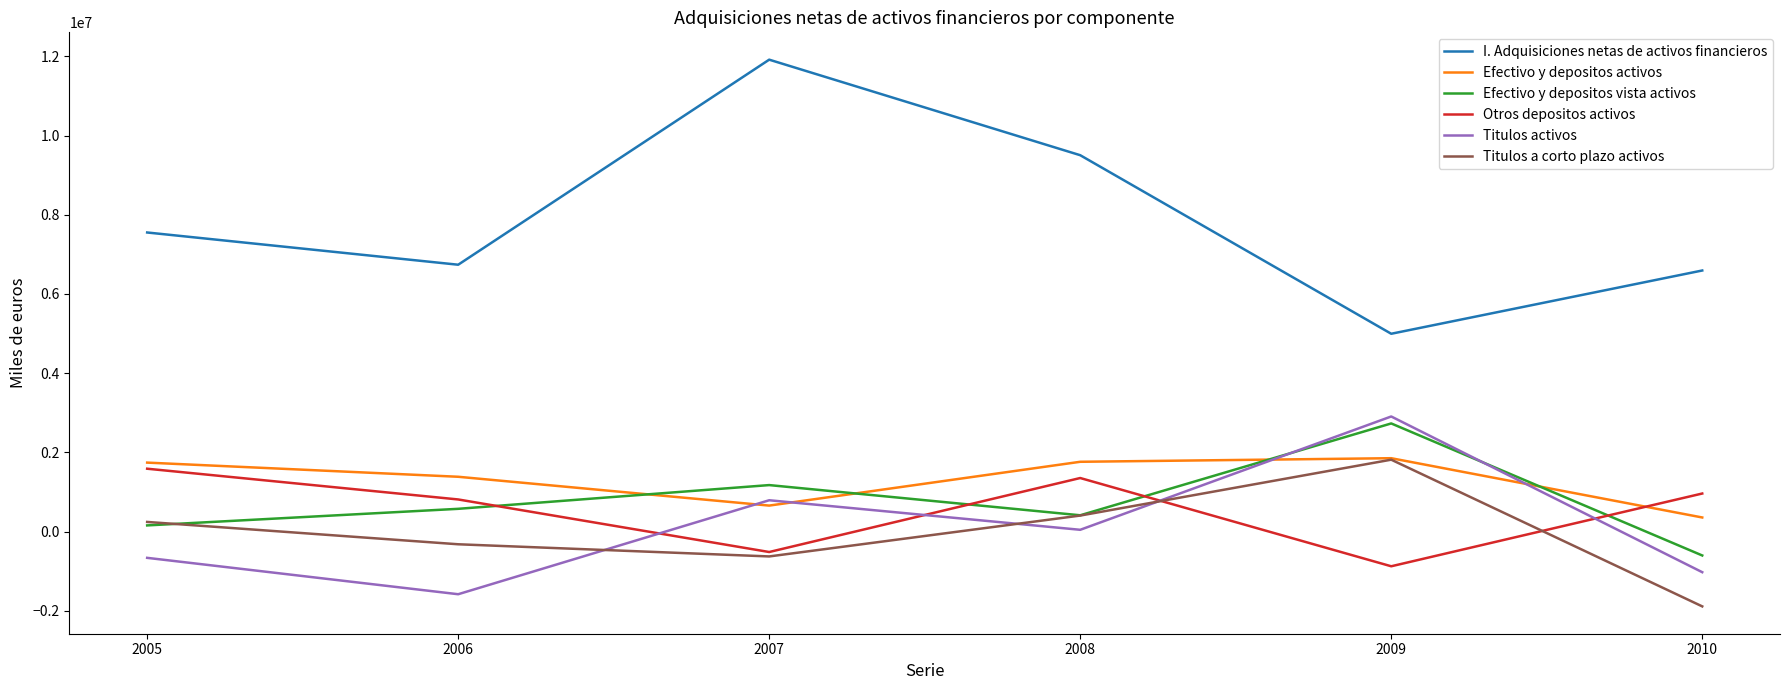

What is the smallest value displayed?

-1890942